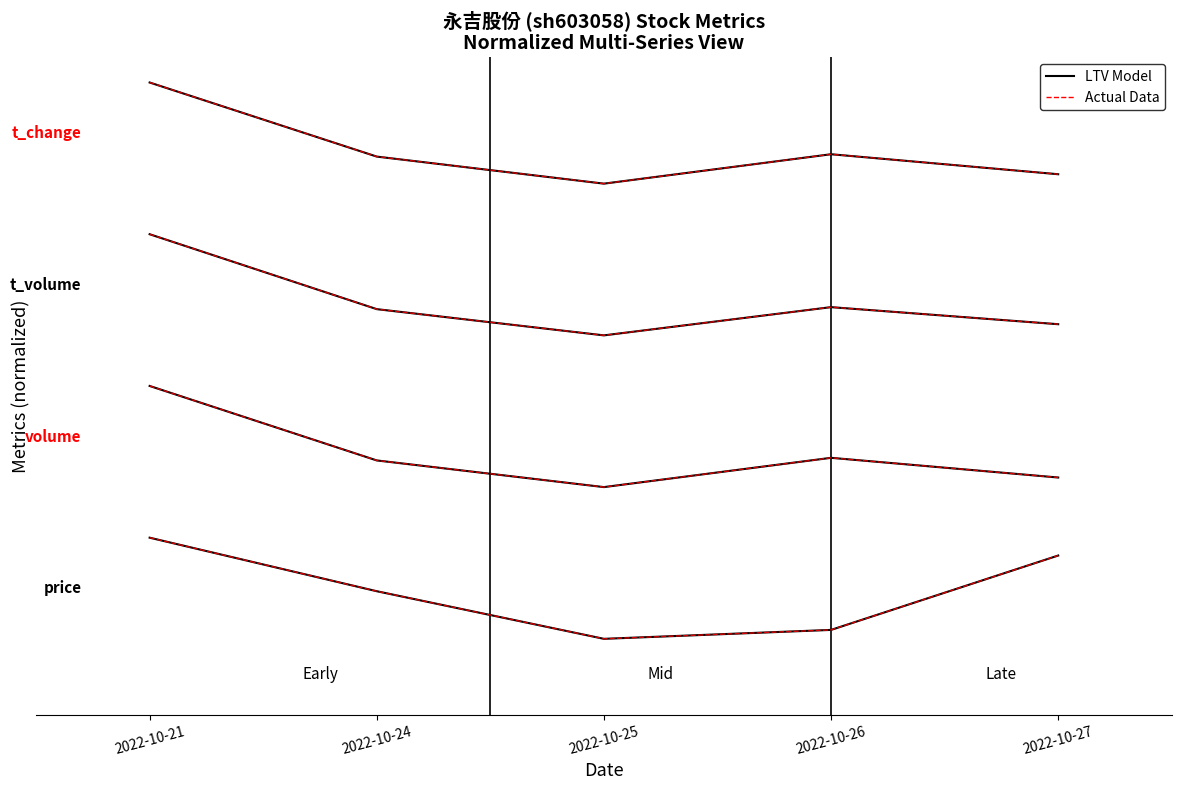

What is the value of the LTV Model point at the 5th from the left?

0.6